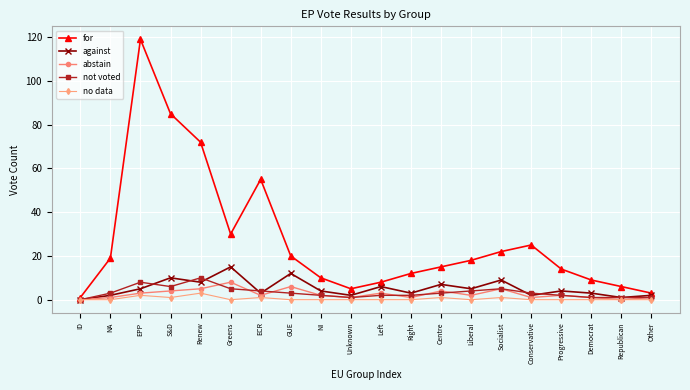

At which category does the chart reach its peak across all series?

EPP